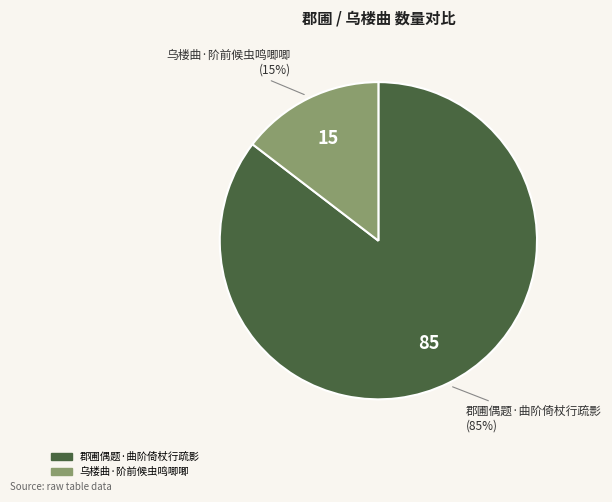

Which has a higher value, 郡圃偶题·曲阶倚杖行疏影 or 乌楼曲·阶前候虫鸣唧唧?

郡圃偶题·曲阶倚杖行疏影